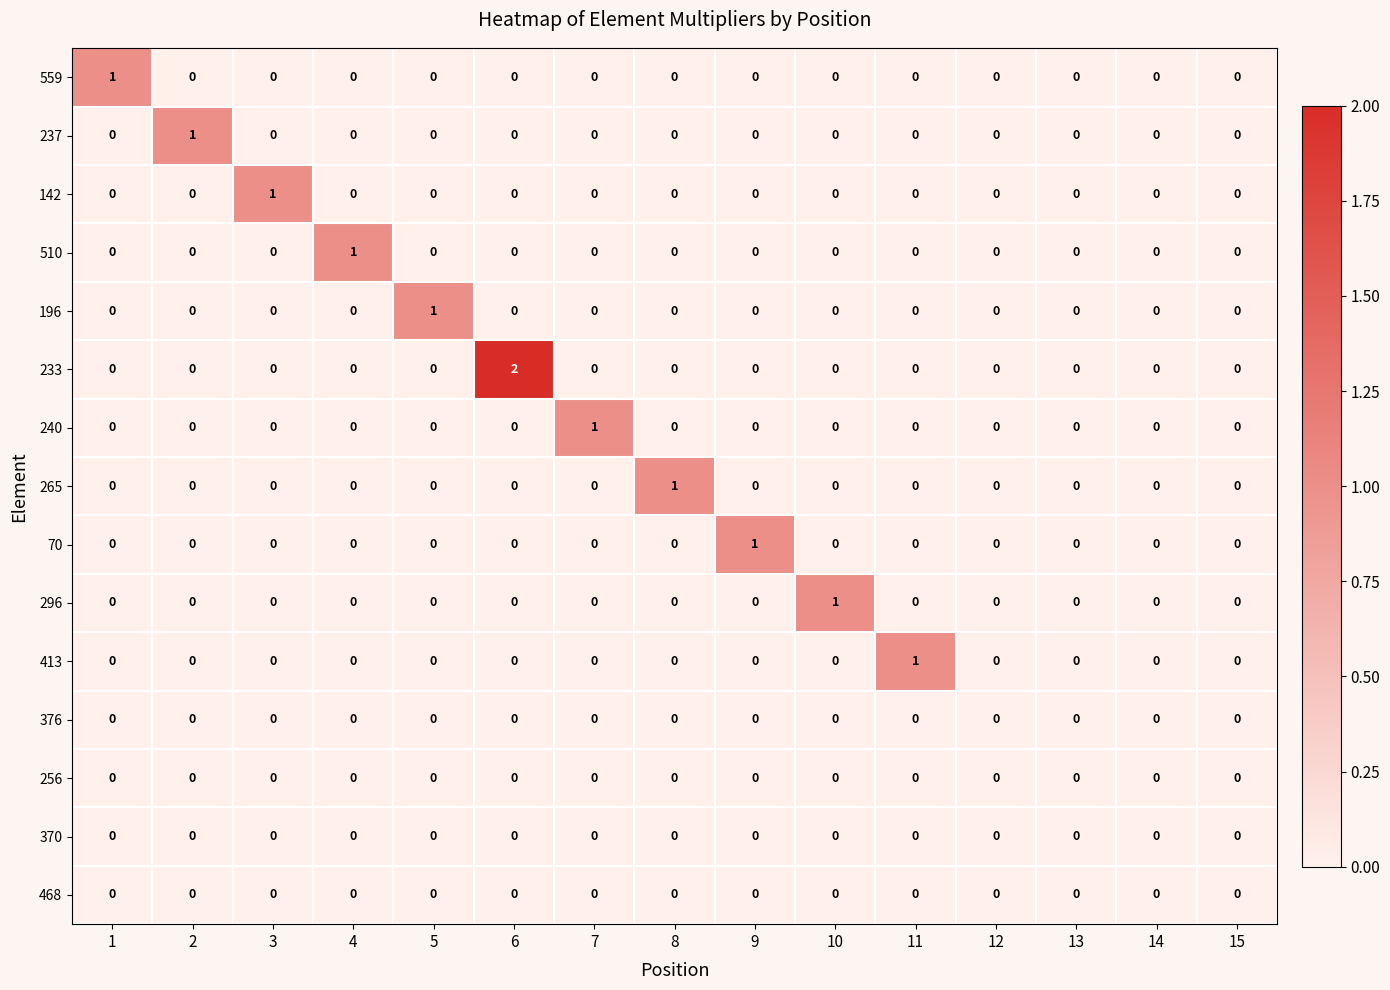

The value of 142 at 2 is 0. True or false?

True